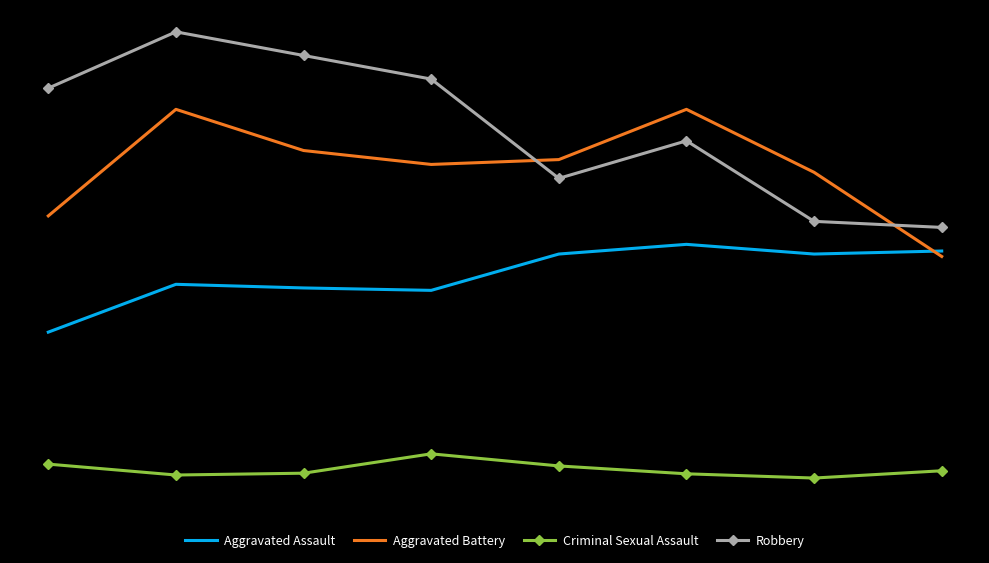

Rank the series by their maximum value, from highest to lowest.

Robbery, Aggravated Battery, Aggravated Assault, Criminal Sexual Assault